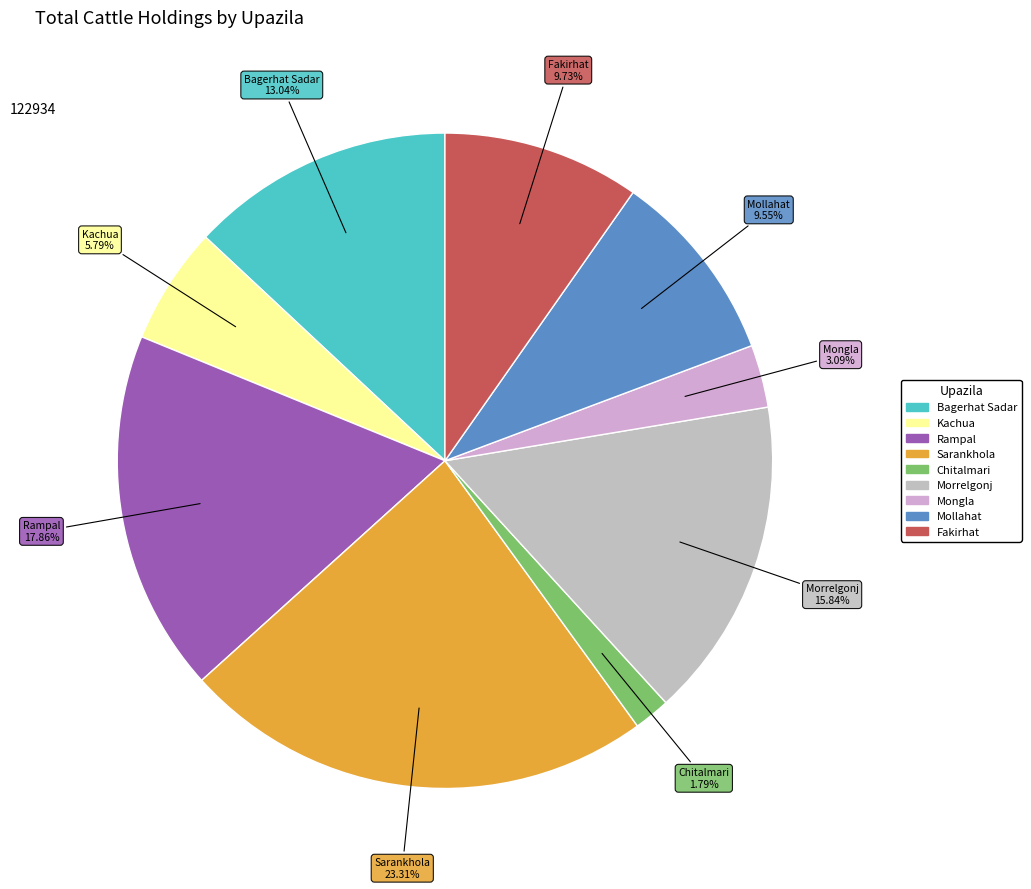

What is the ratio of the value at Sarankhola to the value at Chitalmari?

13.0